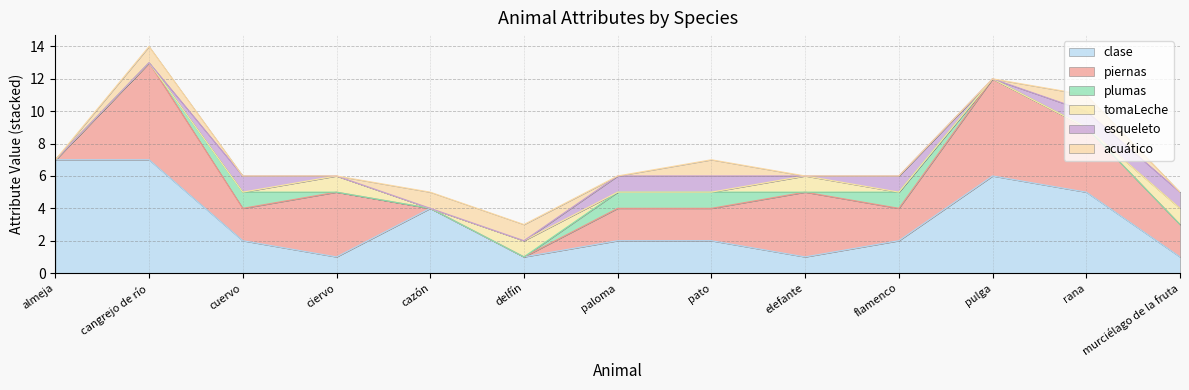

What is the difference between the maximum and minimum values in the acuático series?

1